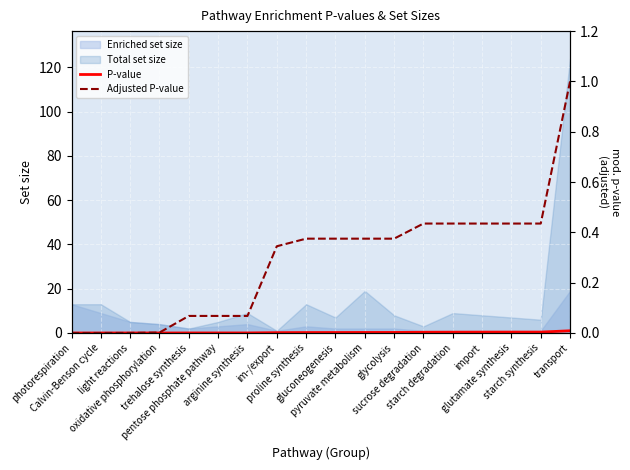

Which series has the largest total across all categories?

Adjusted P-value